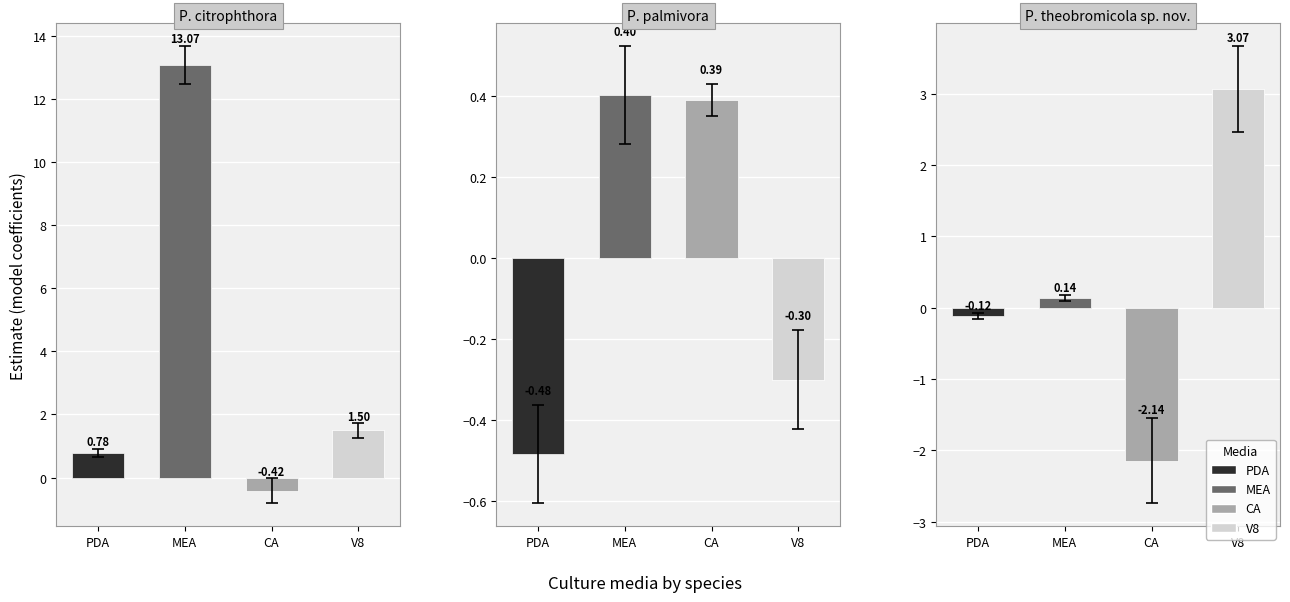

What is the greatest value displayed?

13.1